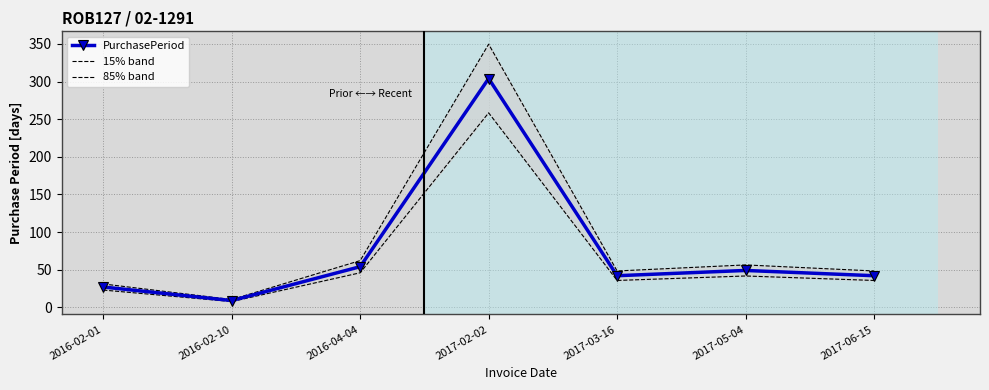

What is the difference between the maximum and minimum values in the PurchasePeriod series?

295